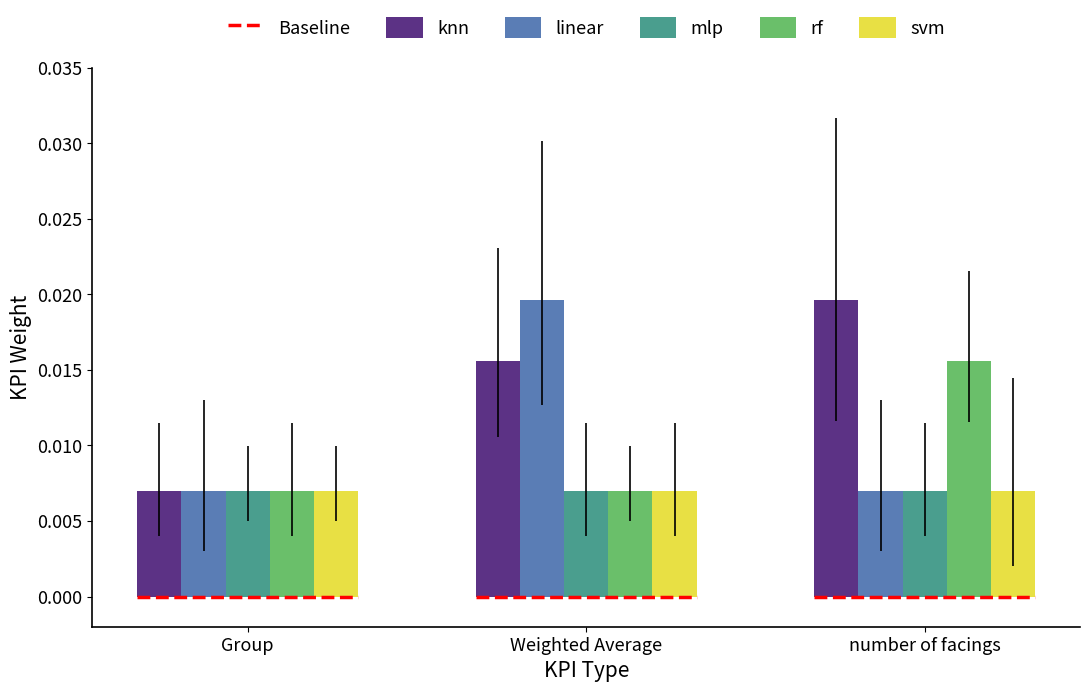

How many mlp values are between 0 and 1?

3